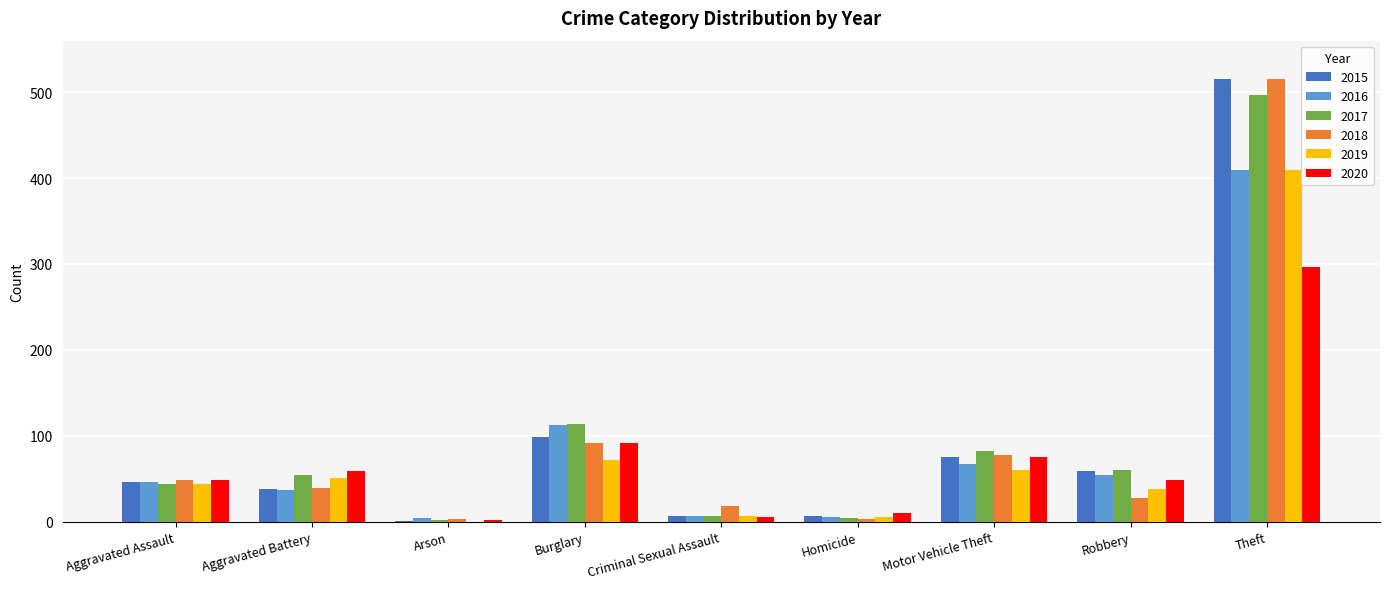

What is the difference between the 2017 values at Robbery and Aggravated Battery?

6